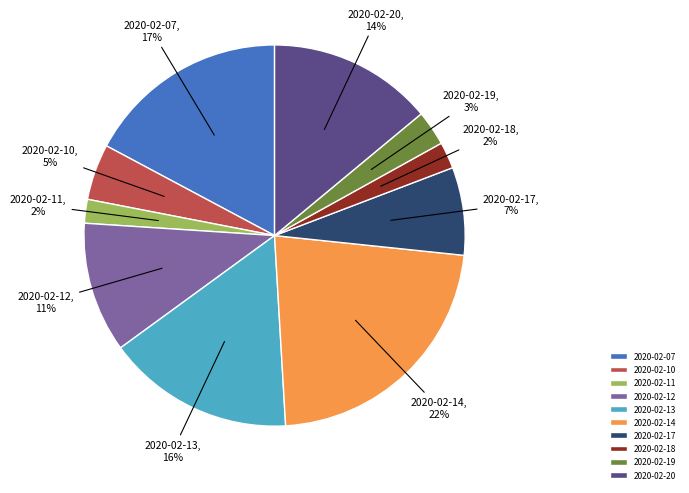

Does 2020-02-10 account for over 50% of the chart?

No